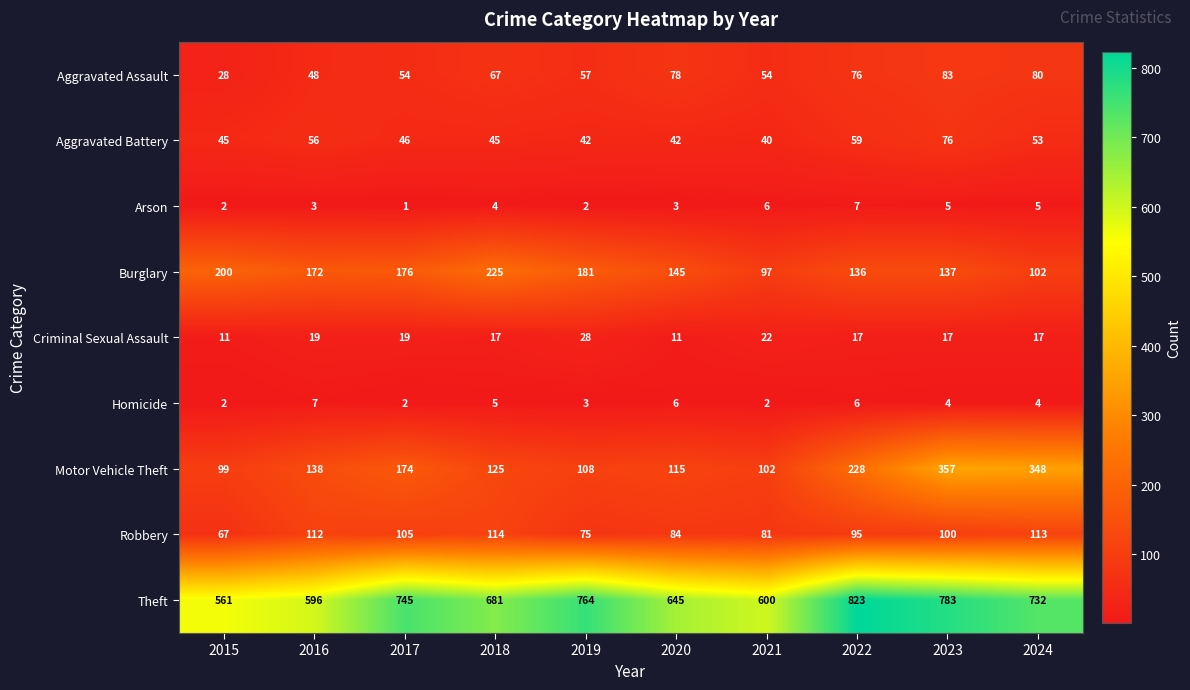

At which label is Theft closest to 692?

2018